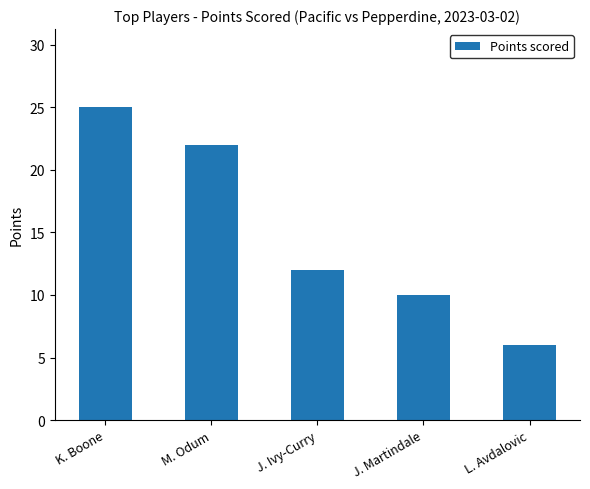

What is the change in value from M. Odum to J. Ivy-Curry?

-10